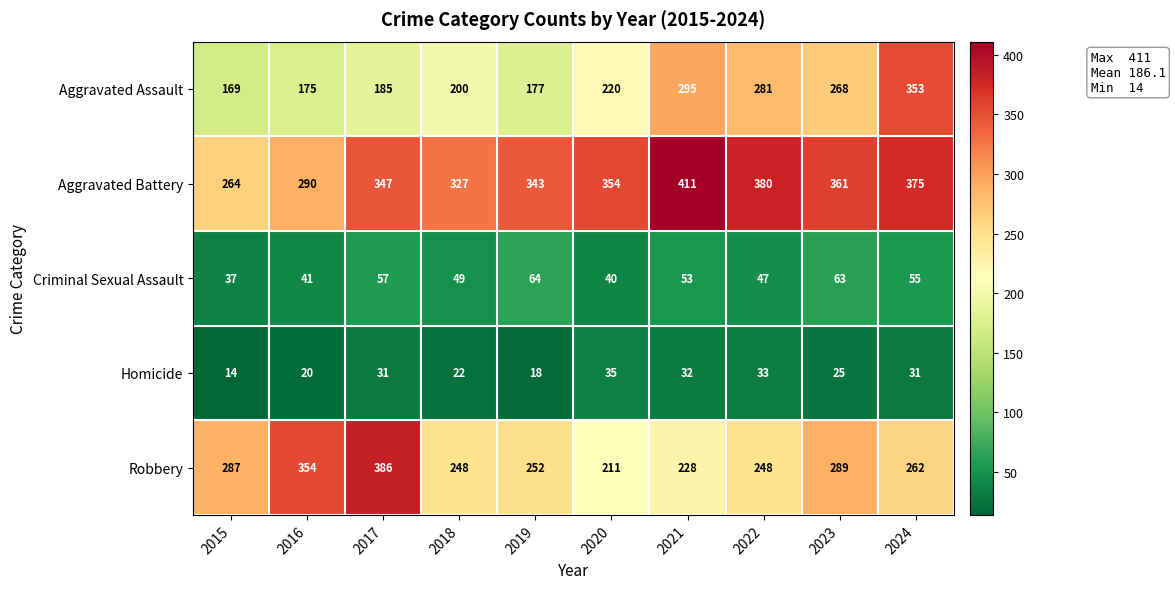

What is the spread (max minus min) of values at 2021?

379